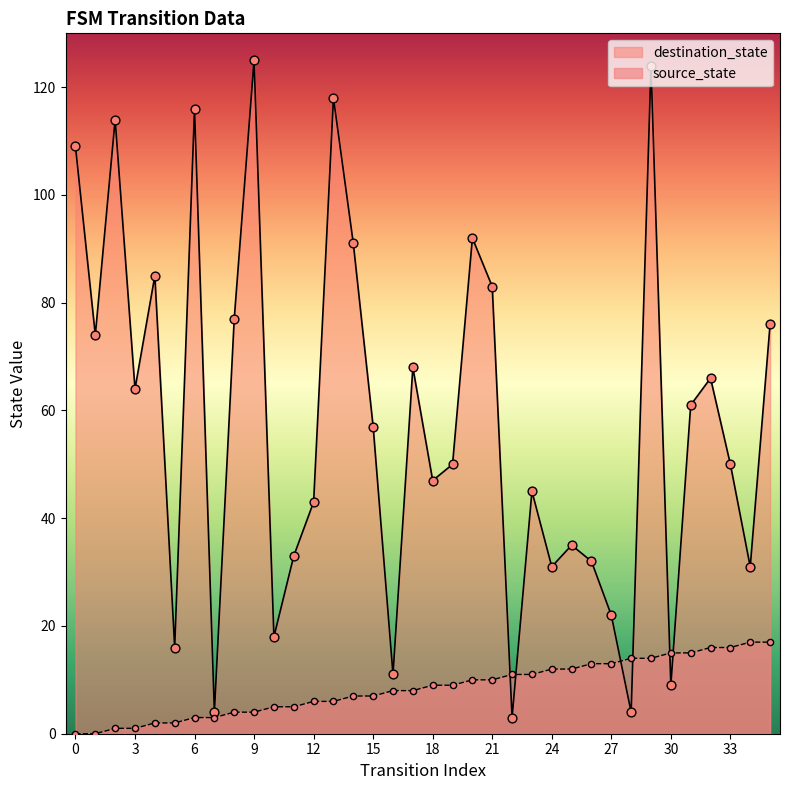

Is the value of destination_state at 10 greater than the value of source_state at 0?

Yes